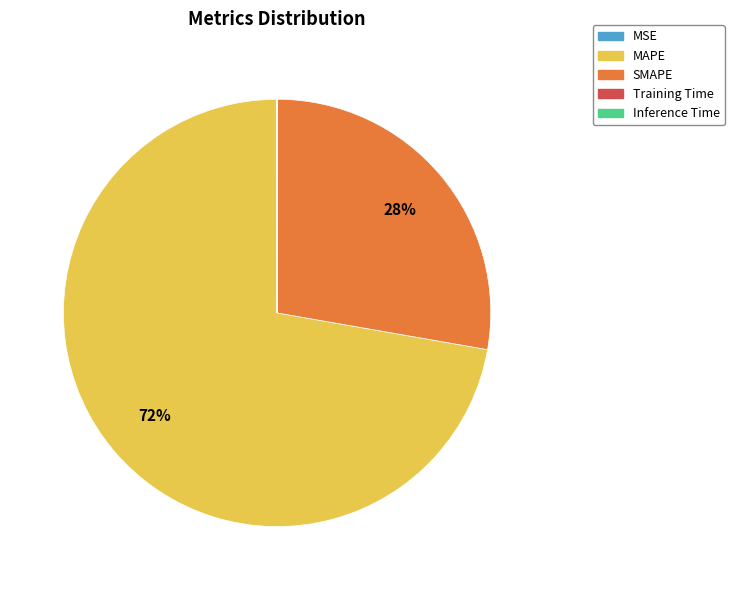

True or false: MAPE accounts for 64% of the total.

False